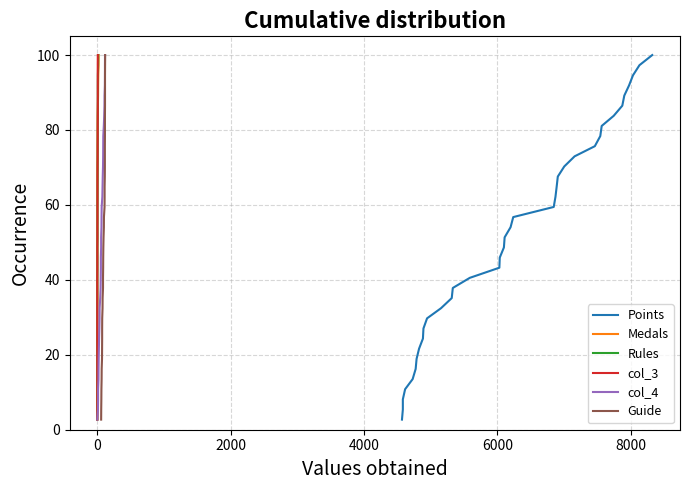

What are all the series names shown in the legend?

Points, Medals, Rules, col_3, col_4, Guide